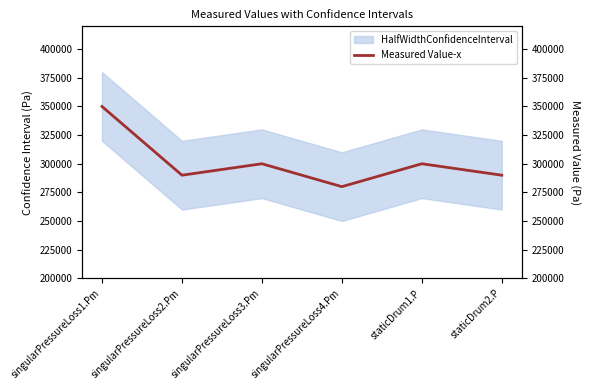

Which category has the highest value across all series?

singularPressureLoss1.Pm